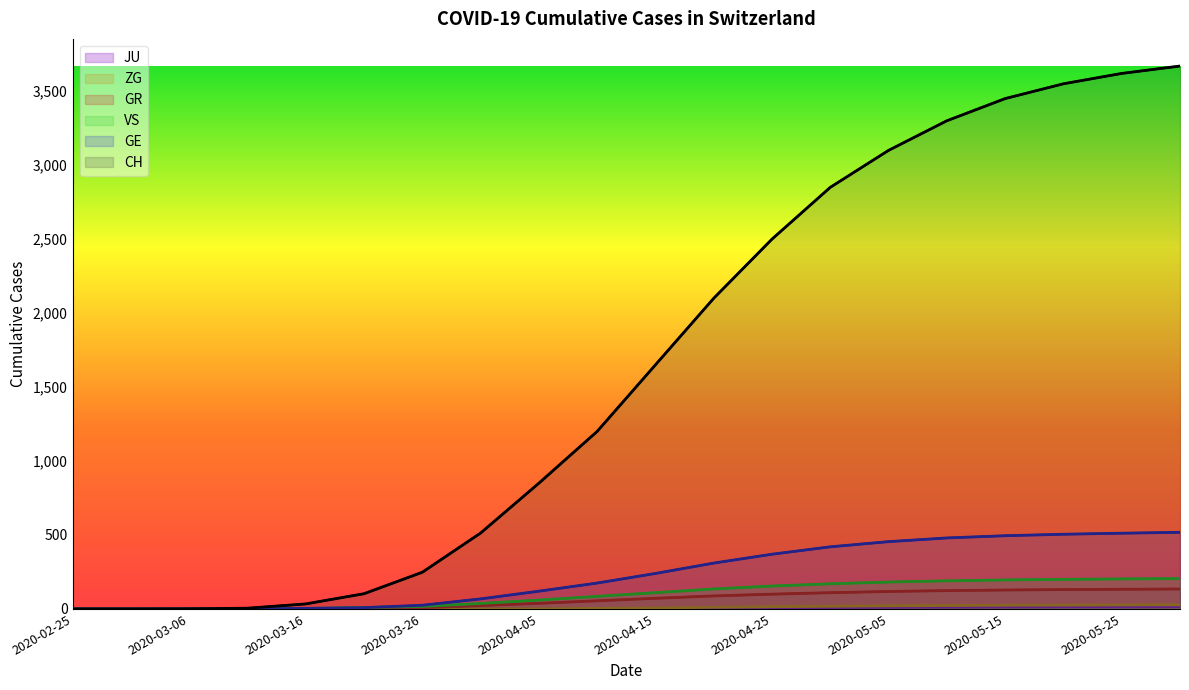

What is the label of the 19th point from the left?

2020-05-25